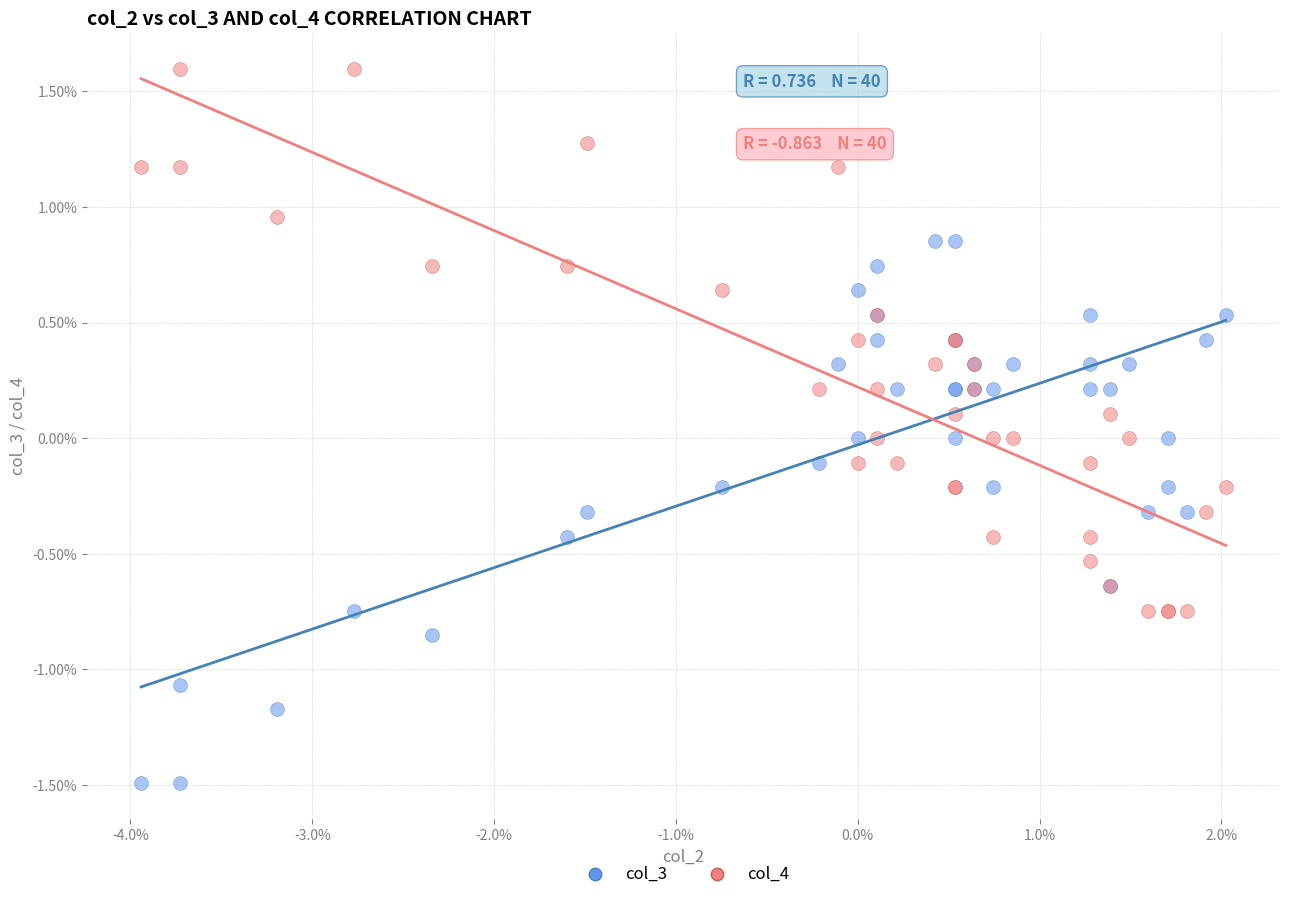

What are all the series names shown in the legend?

col_3, col_4